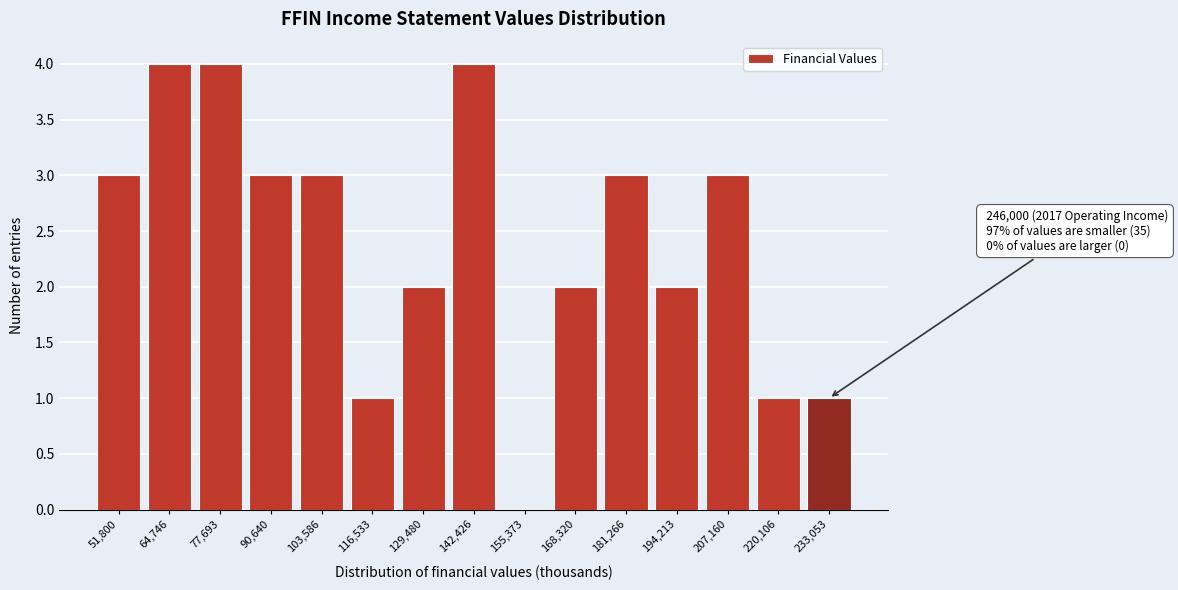

Reading left to right, transcribe all the data shown in this chart.

51,800=3	64,746=4	77,693=4	90,640=3	103,586=3	116,533=1	129,480=2	142,426=4	155,373=0	168,320=2	181,266=3	194,213=2	207,160=3	220,106=1	233,053=1